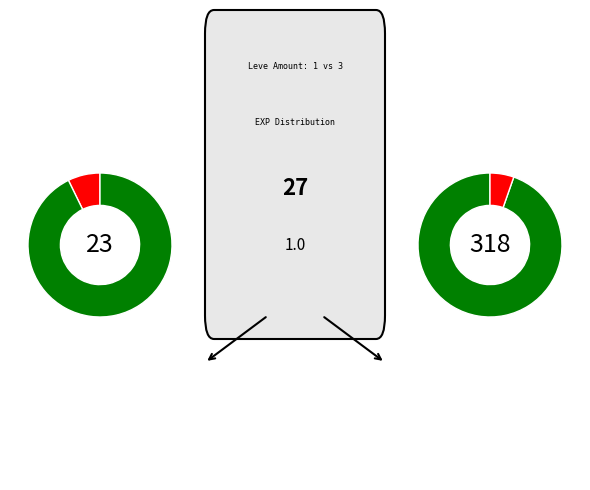

True or false: 10 accounts for 1% of the total.

False